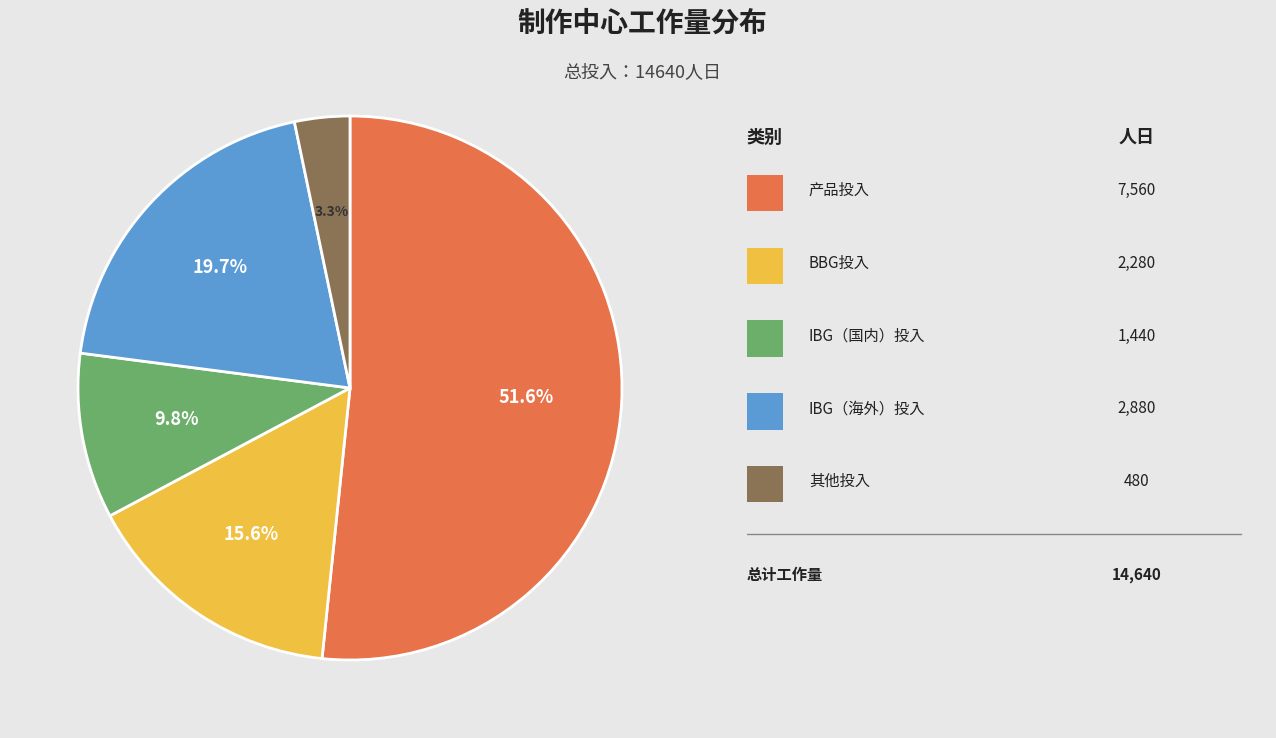

Does any single category account for the majority?

Yes